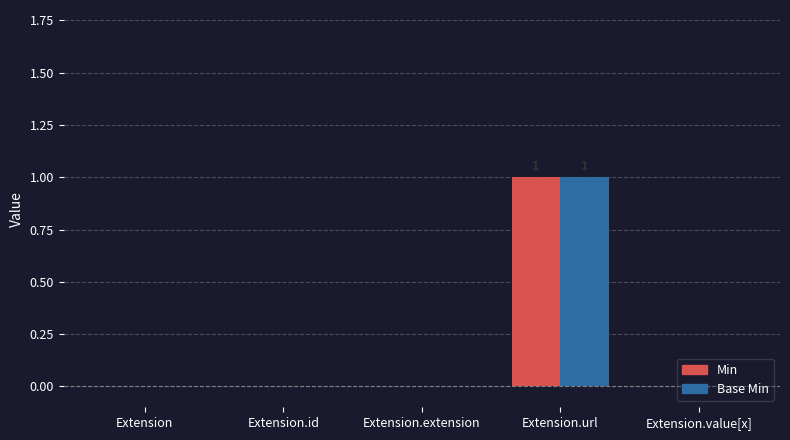

Are the bars horizontal?

No